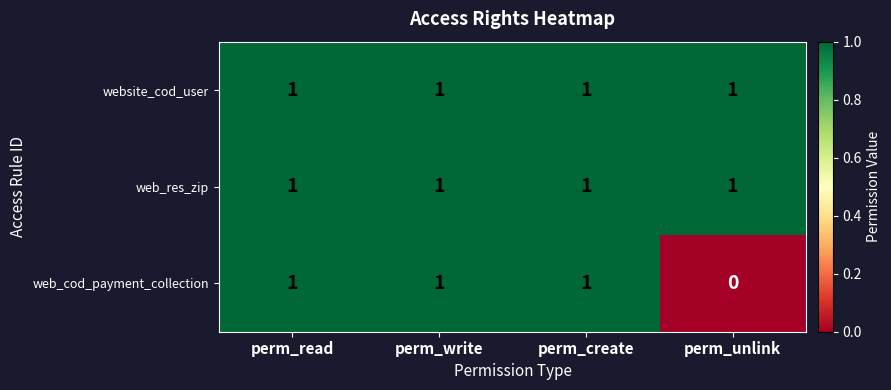

Reading left to right, what are all the values shown in this chart?

website_cod_user: 1	1	1	1
web_res_zip: 1	1	1	1
web_cod_payment_collection: 1	1	1	0